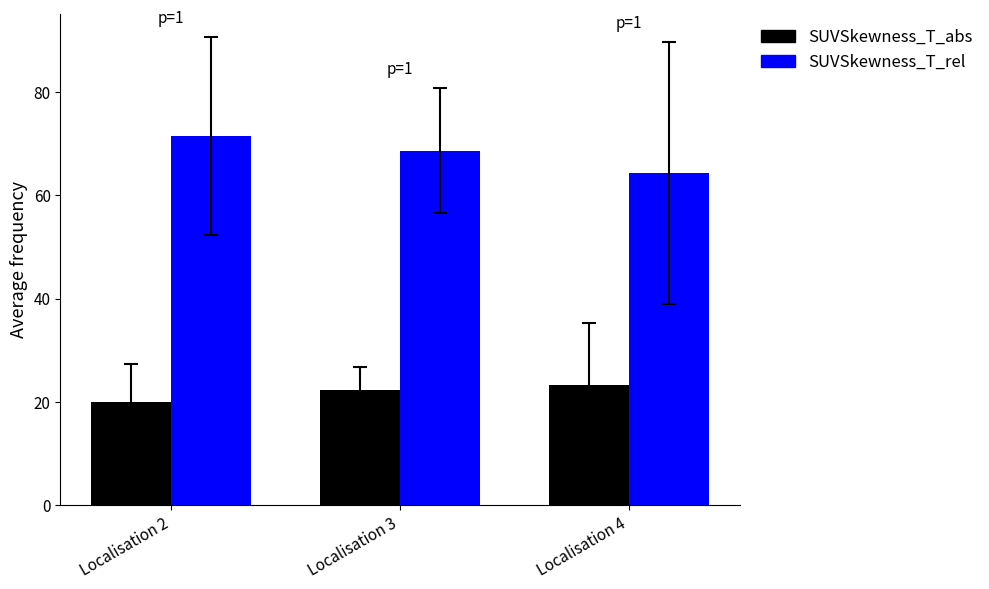

List the series in order of their peak value, highest first.

SUVSkewness_T_rel, SUVSkewness_T_abs